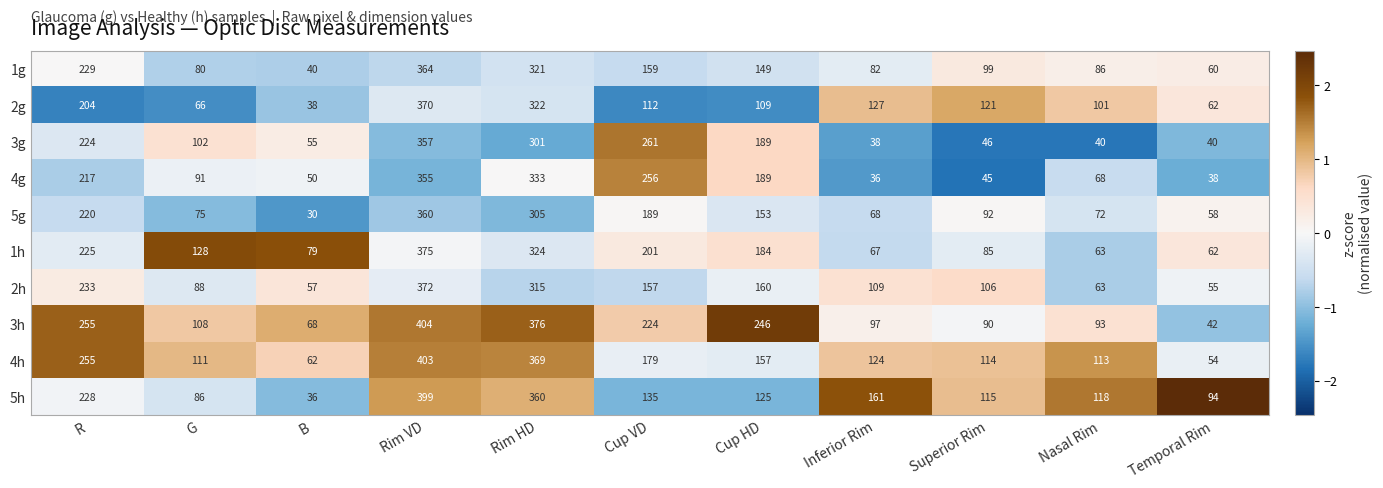

Between R and Nasal Rim, which series saw the biggest shift?

3g